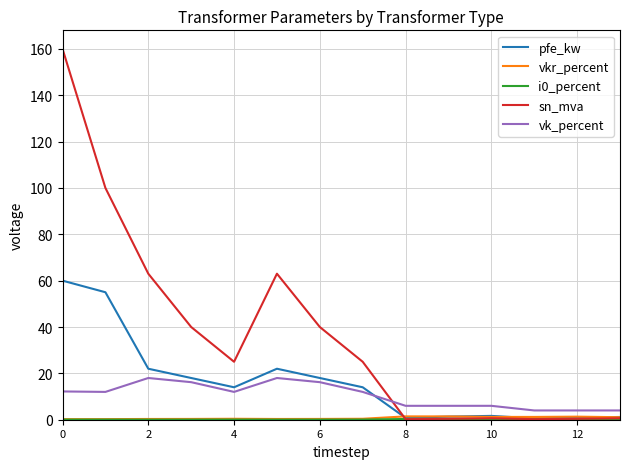

Which series has the largest total across all categories?

sn_mva